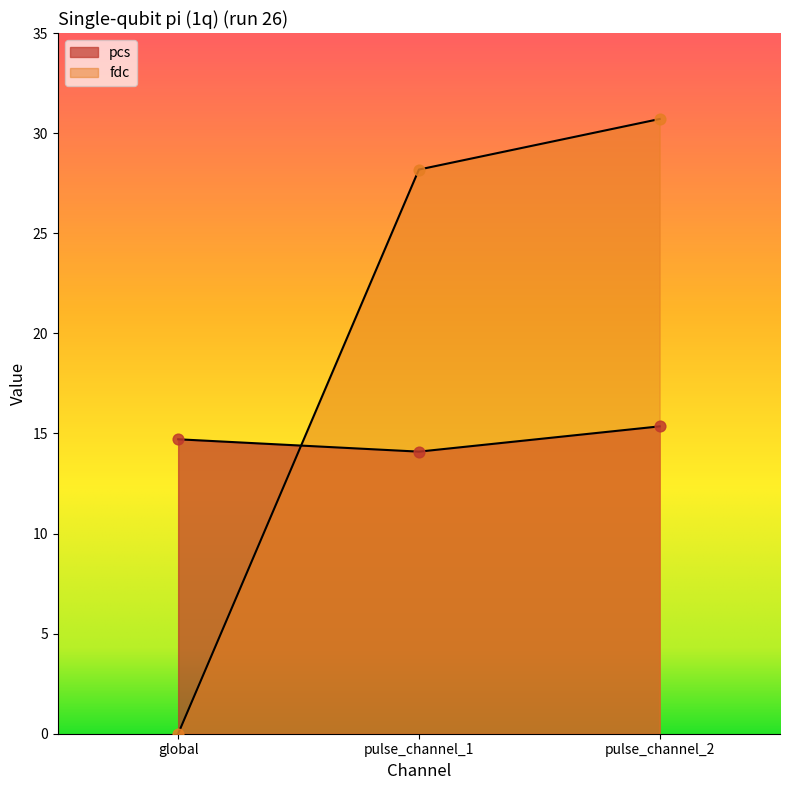

What is the total value across all series at pulse_channel_2?

46.1